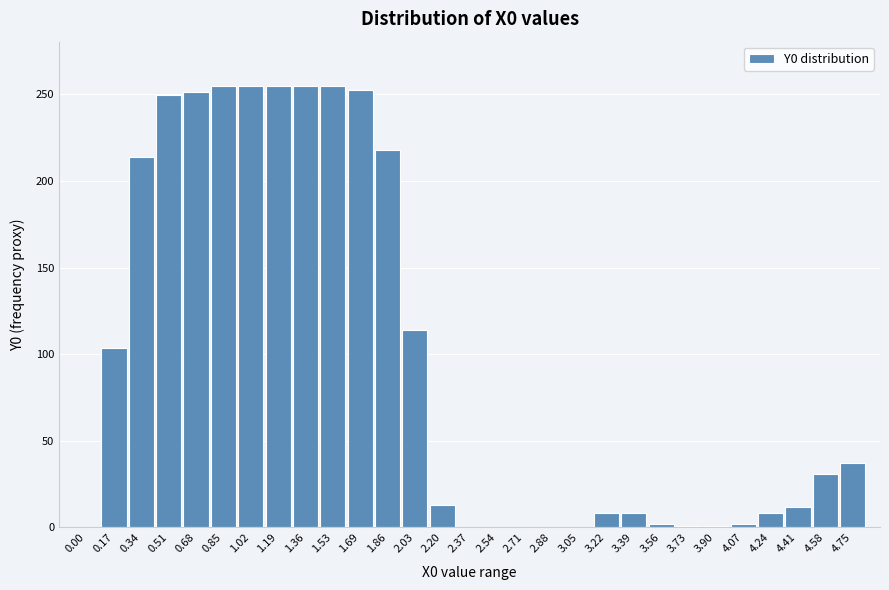

What is the greatest value displayed?

255.0